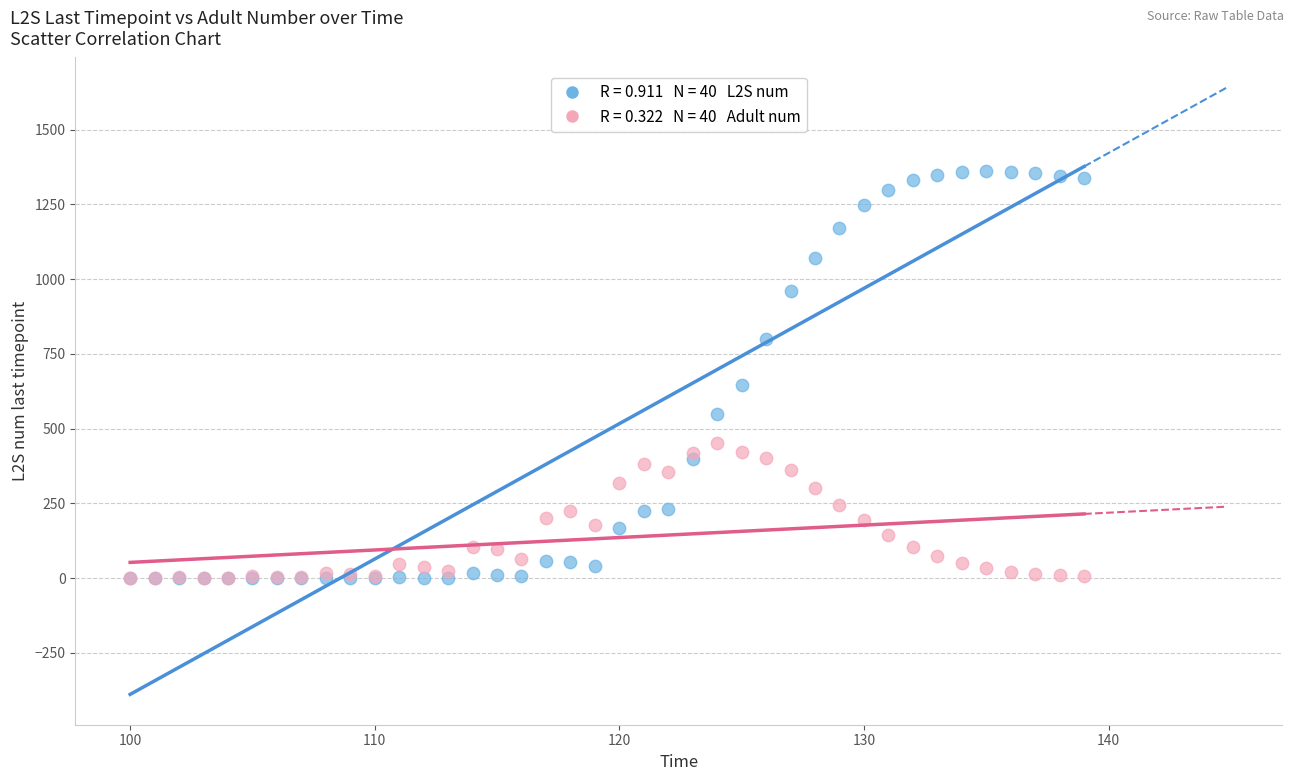

Across all series, what Y value is closest to 680?

645.0